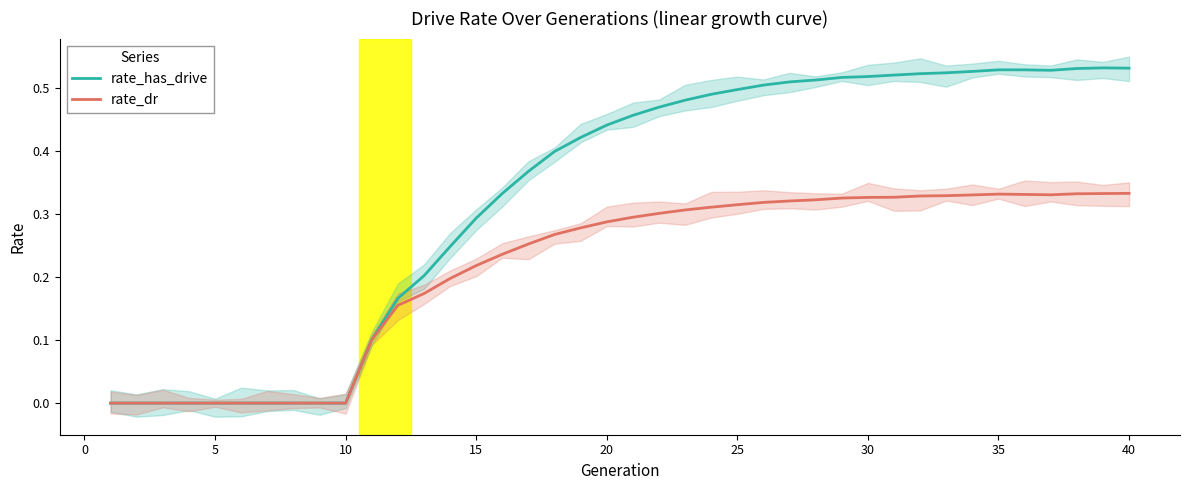

Reading right to left, transcribe all the data shown in this chart.

rate_has_drive: 0.5	0.5	0.5	0.5	0.5	0.5	0.5	0.5	0.5	0.5	0.5	0.5	0.5	0.5	0.5	0.5	0.5	0.5	0.5	0.5	0.4	0.4	0.4	0.4	0.3	0.3	0.2	0.2	0.2	0.1	0.0	0.0	0.0	0.0	0.0	0.0	0.0	0.0	0.0	0.0
rate_dr: 0.3	0.3	0.3	0.3	0.3	0.3	0.3	0.3	0.3	0.3	0.3	0.3	0.3	0.3	0.3	0.3	0.3	0.3	0.3	0.3	0.3	0.3	0.3	0.3	0.2	0.2	0.2	0.2	0.2	0.1	0.0	0.0	0.0	0.0	0.0	0.0	0.0	0.0	0.0	0.0